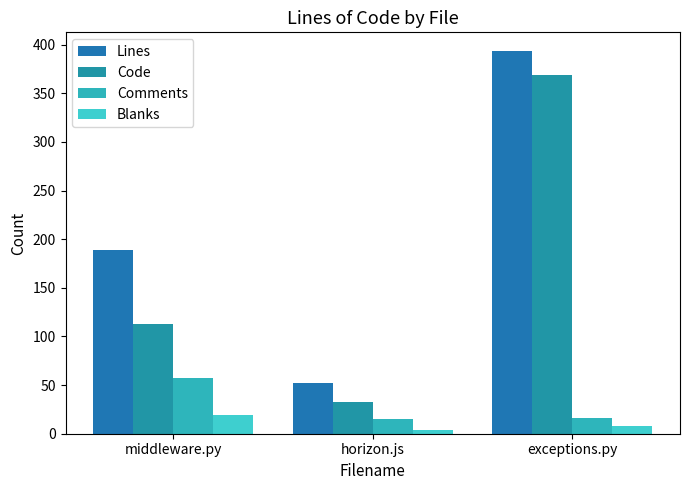

How many distinct data groups are displayed?

4